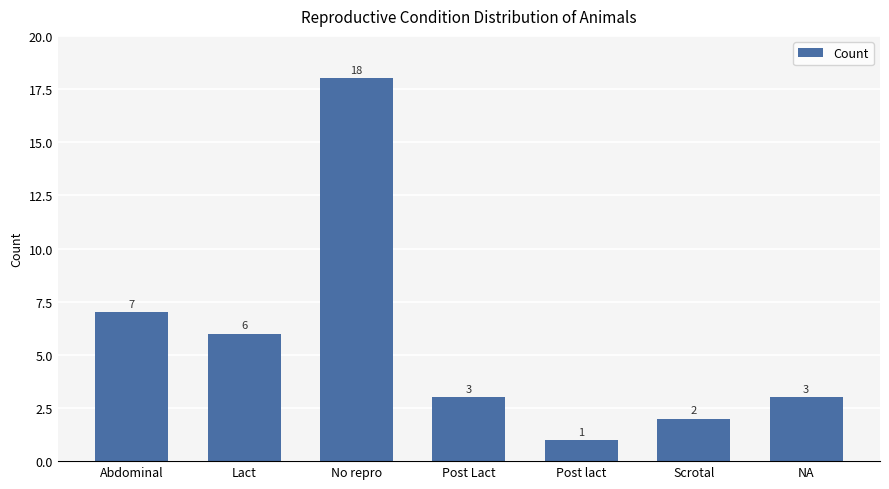

What is the smallest value displayed?

1